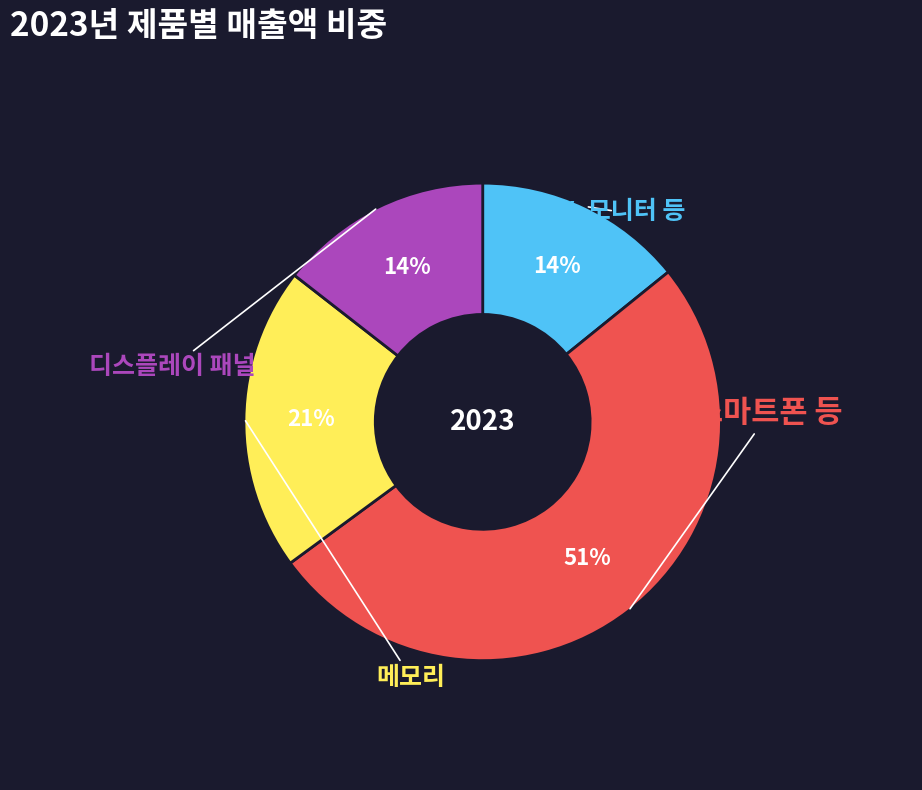

Does any single category account for the majority?

Yes